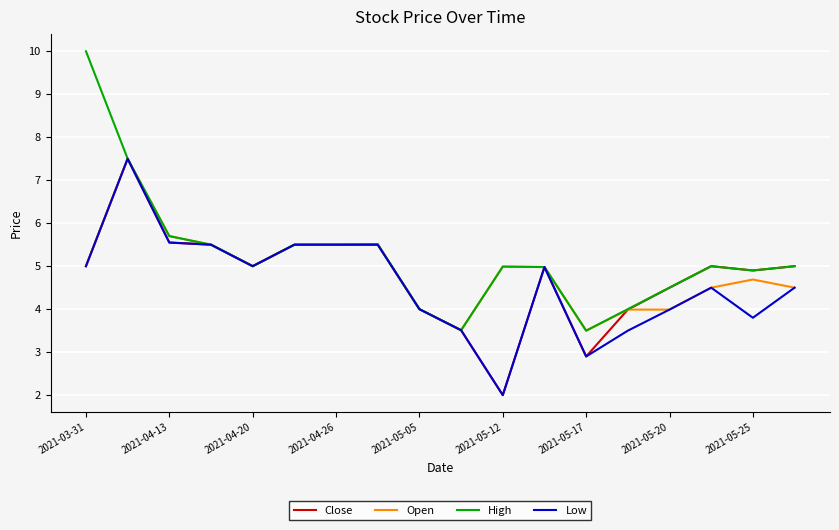

Which series has the largest range (max minus min)?

High